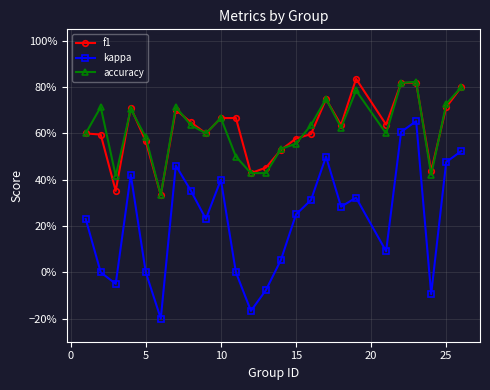

Reading left to right, list all the values displayed in this chart.

f1: 0.6	0.6	0.4	0.7	0.6	0.3	0.7	0.6	0.6	0.7	0.7	0.4	0.5	0.5	0.6	0.6	0.7	0.6	0.8	0.6	0.8	0.8	0.4	0.7	0.8
kappa: 0.2	0.0	-0.1	0.4	0.0	-0.2	0.5	0.4	0.2	0.4	0.0	-0.2	-0.1	0.1	0.3	0.3	0.5	0.3	0.3	0.1	0.6	0.7	-0.1	0.5	0.5
accuracy: 0.6	0.7	0.4	0.7	0.6	0.3	0.7	0.6	0.6	0.7	0.5	0.4	0.4	0.5	0.6	0.6	0.8	0.6	0.8	0.6	0.8	0.8	0.4	0.7	0.8